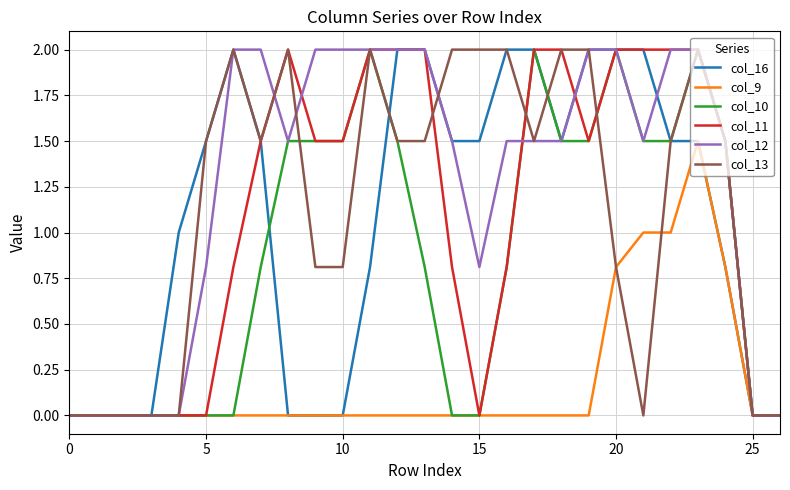

Which series has the largest total across all categories?

col_12